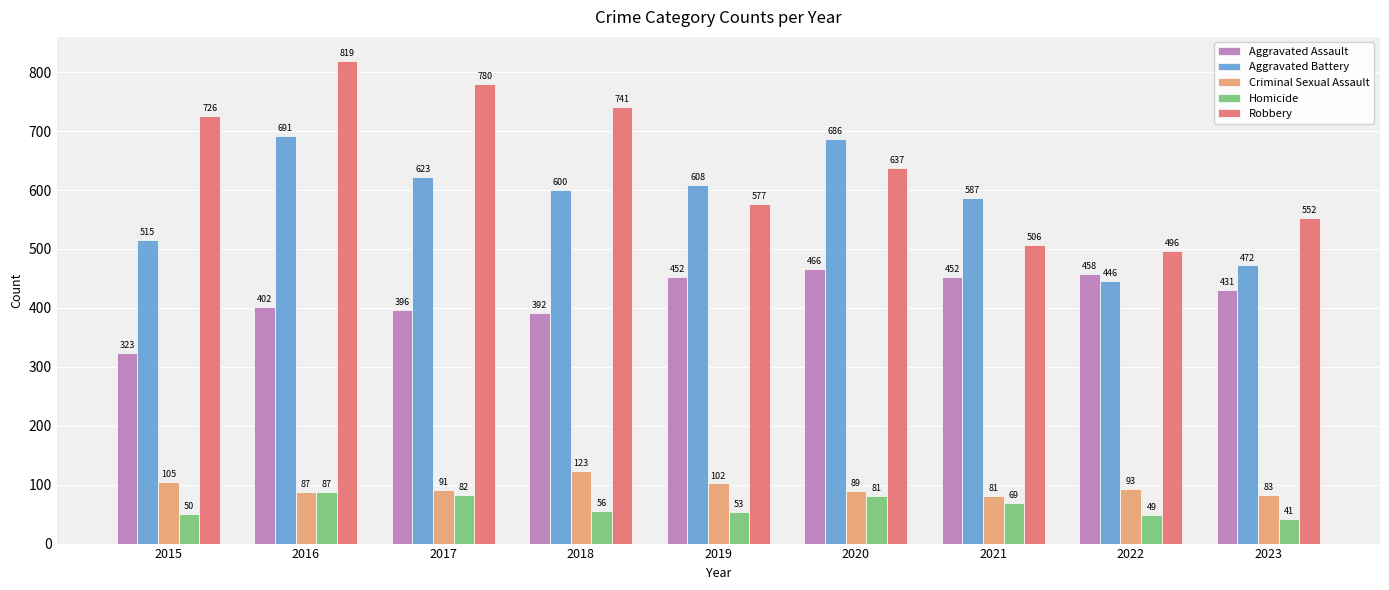

Is the value of Aggravated Assault at 2020 greater than the value of Aggravated Battery at 2016?

No